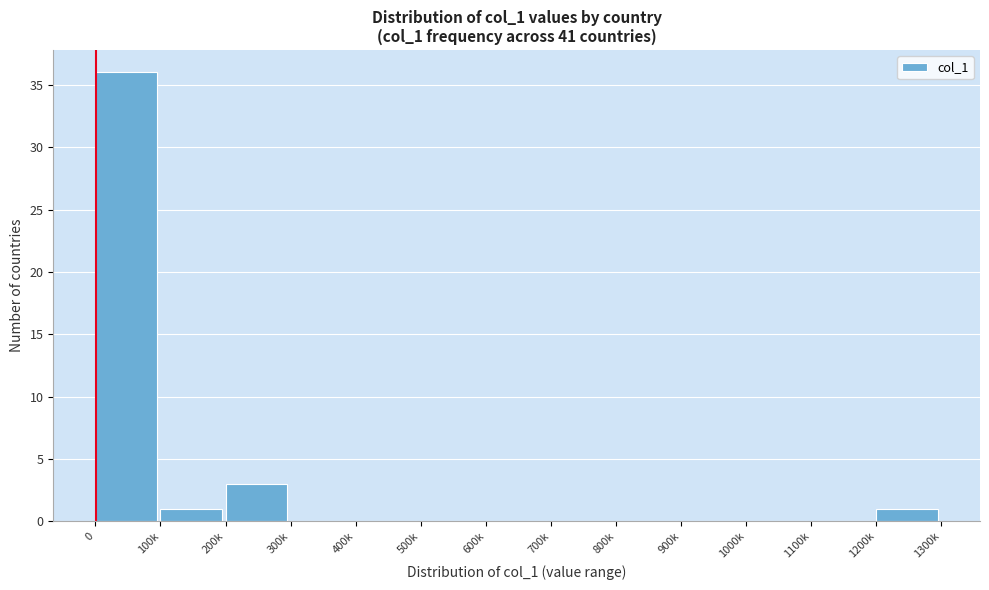

Reading right to left, extract all data points from this chart.

1200k=1	1100k=0	1000k=0	900k=0	800k=0	700k=0	600k=0	500k=0	400k=0	300k=0	200k=3	100k=1	0=36